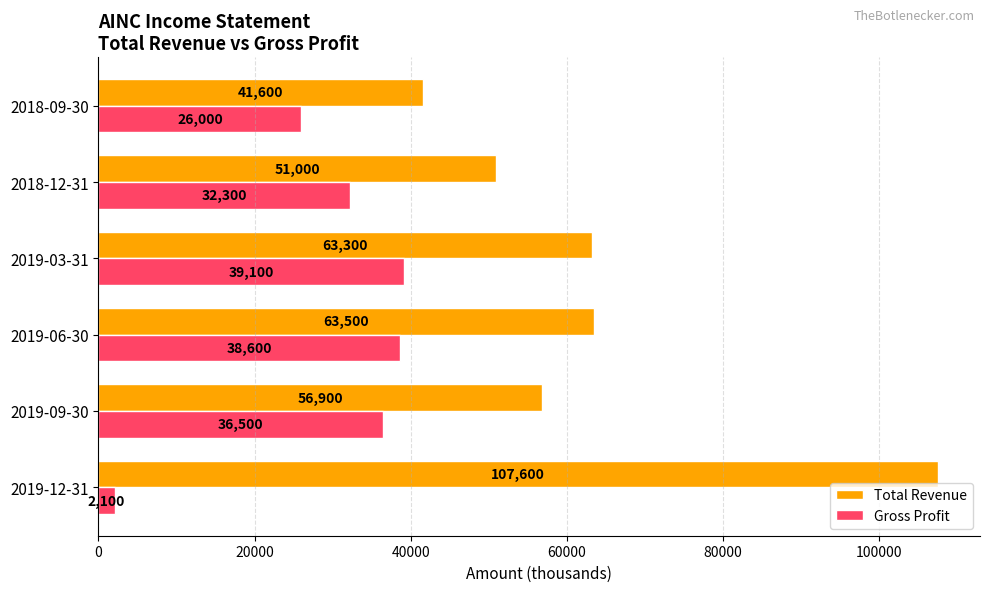

Count the number of data series in this chart.

2